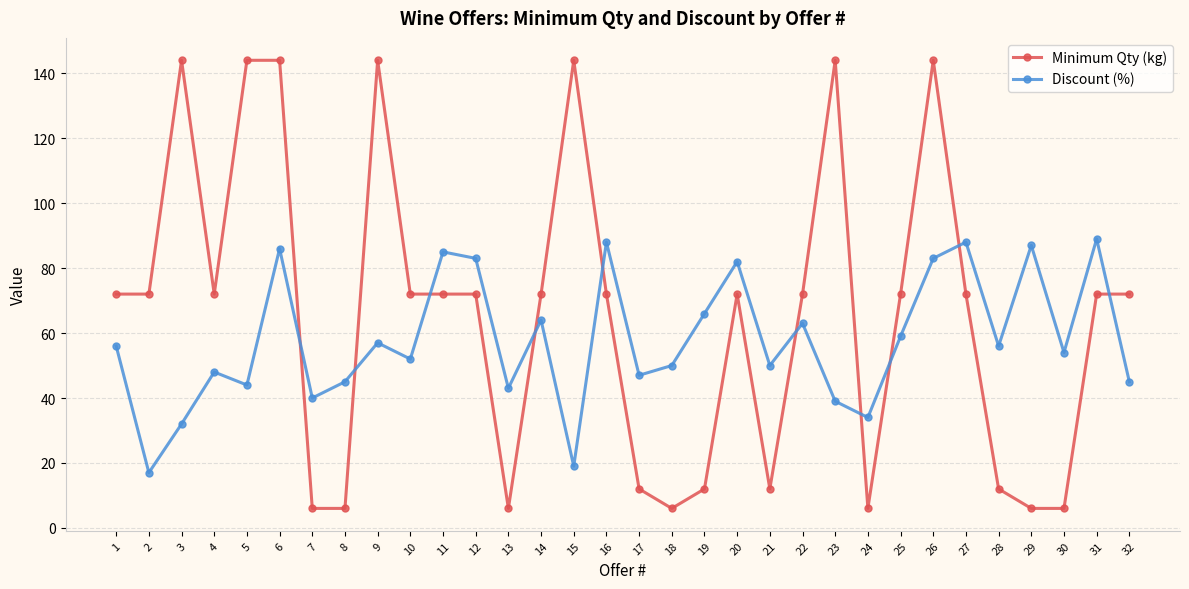

How many lines are shown in the chart?

2